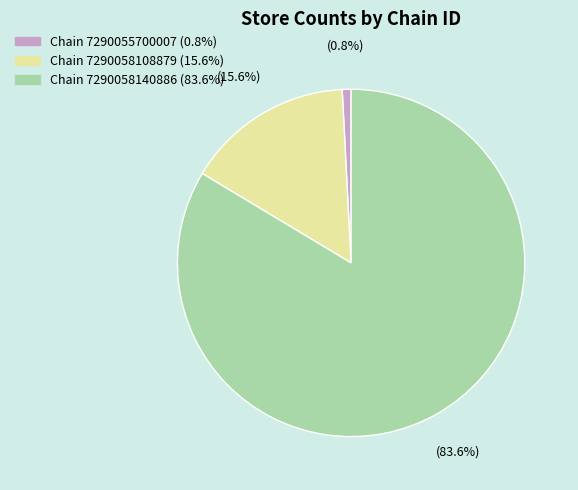

Does any single category account for the majority?

Yes